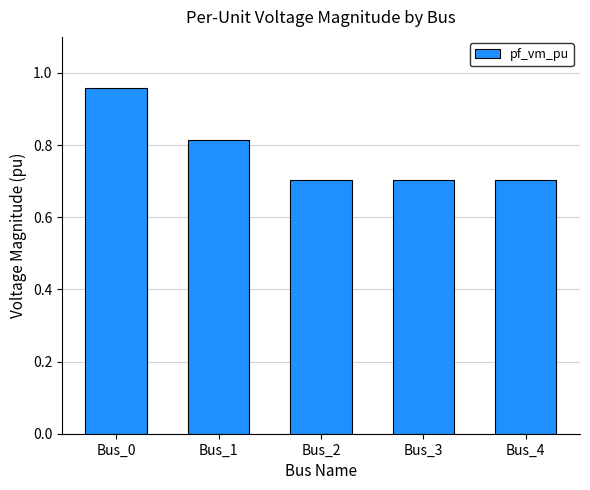

What is the minimum value shown in the chart?

0.7